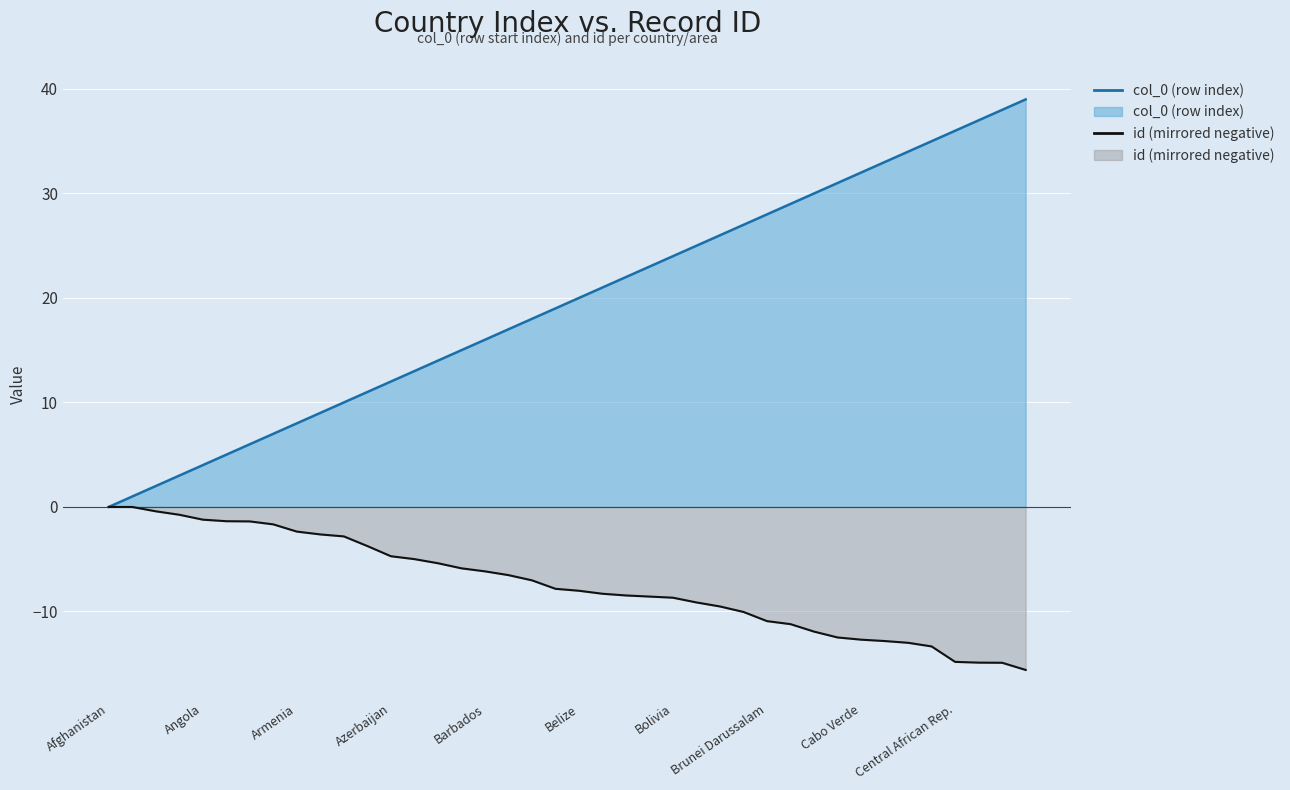

What is the label of the 27th point from the left?

26